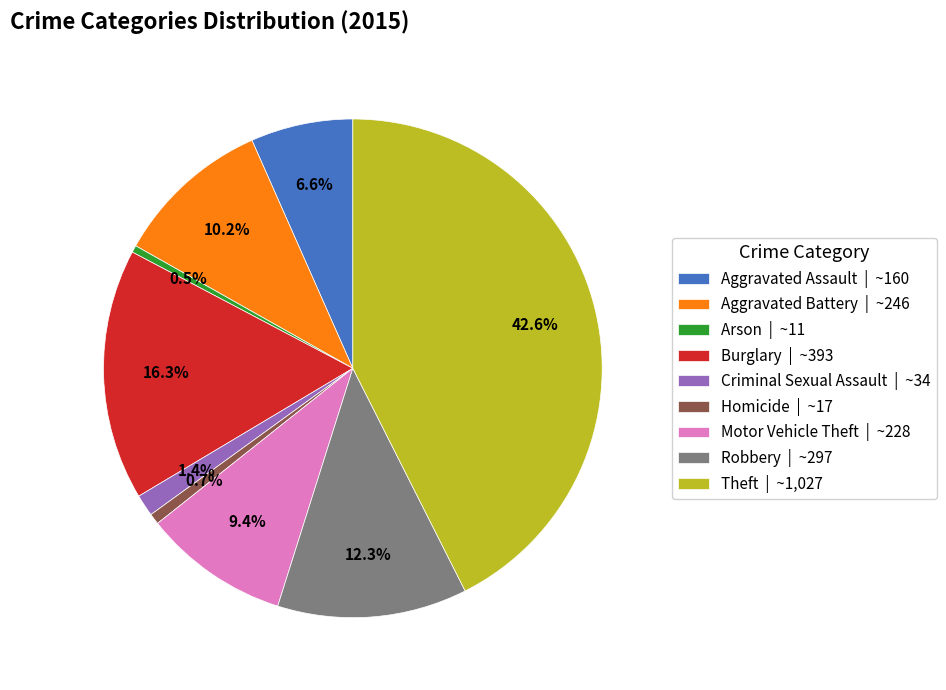

What is the ratio of the value at Aggravated Battery | ~246 to the value at Arson | ~11?

22.4